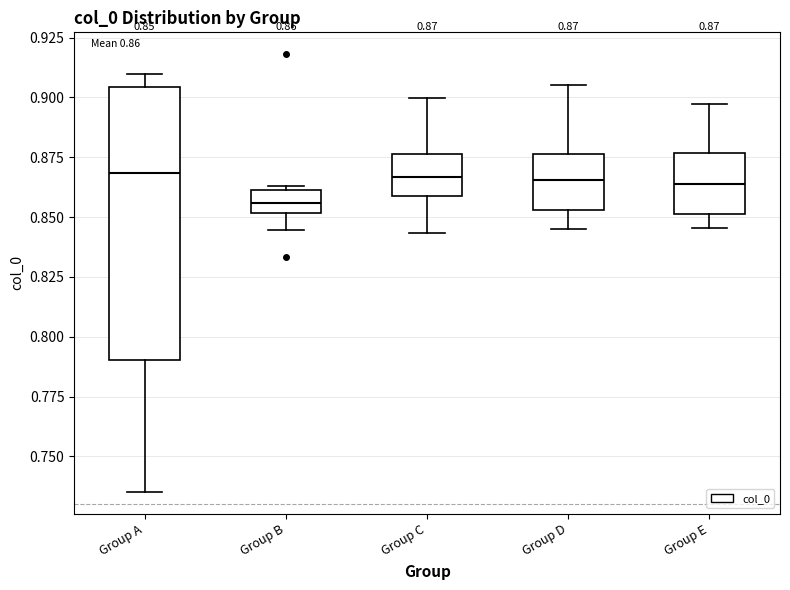

Comparing the boxes themselves (not the whiskers), which one is the tallest?

Group A